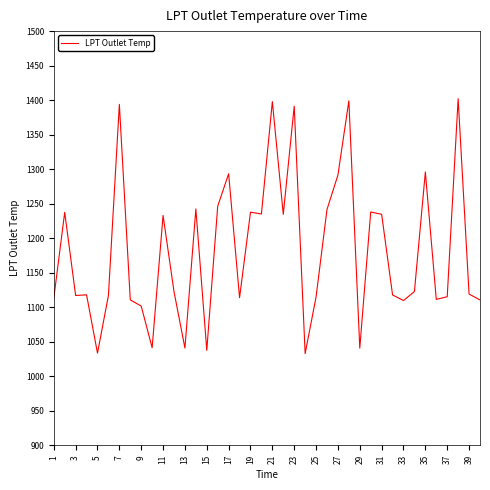

Does the chart display data point markers on the line(s)?

No